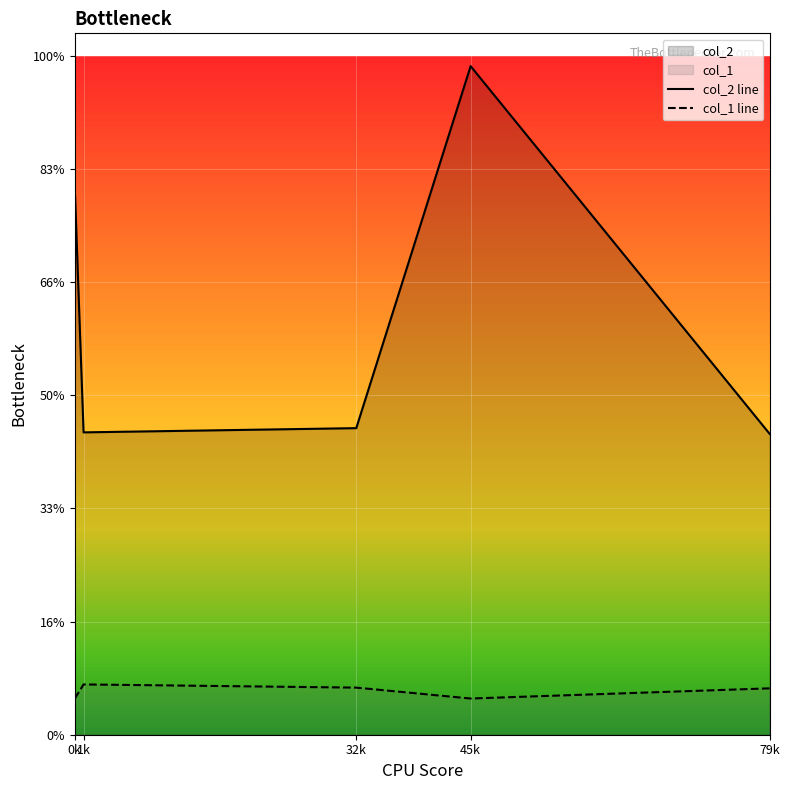

Rank the series by their maximum value, from lowest to highest.

col_1 line, col_2 line